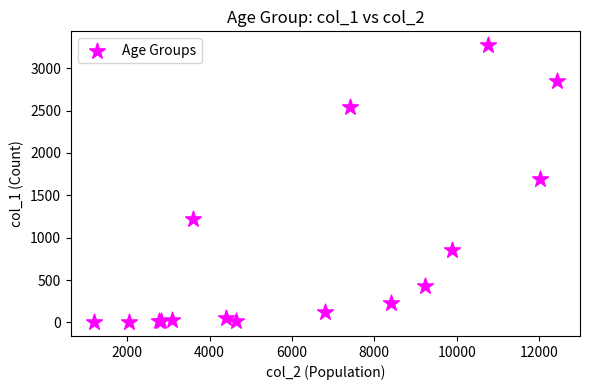

What Y value in the scatter plot is closest to 1638?

1690